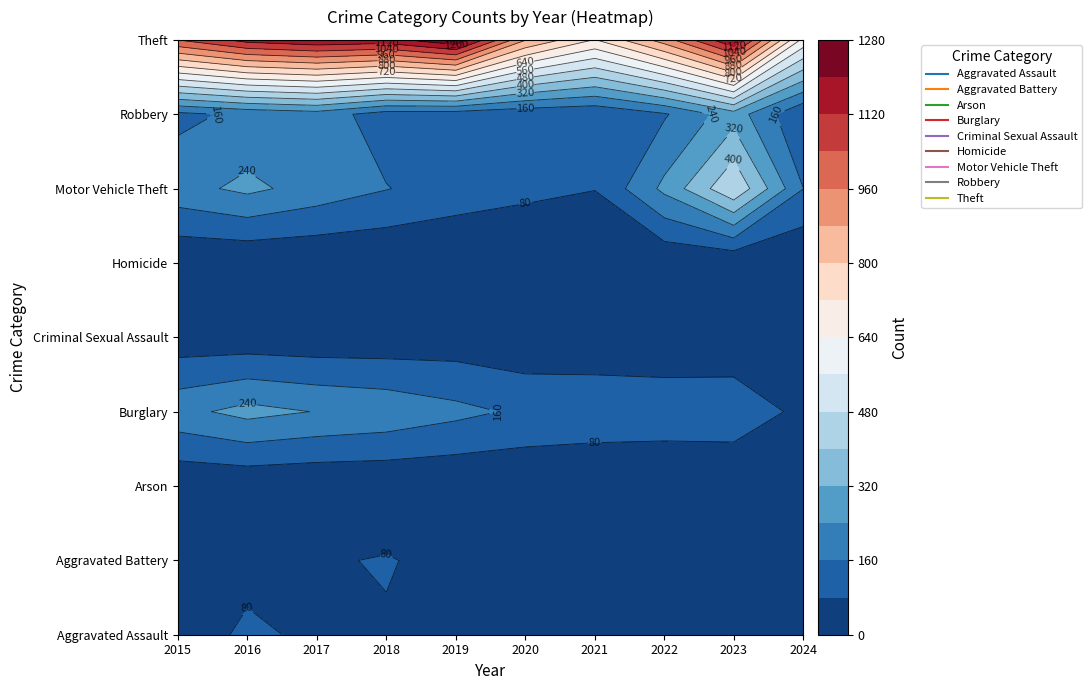

Which series has the largest range (max minus min)?

Theft